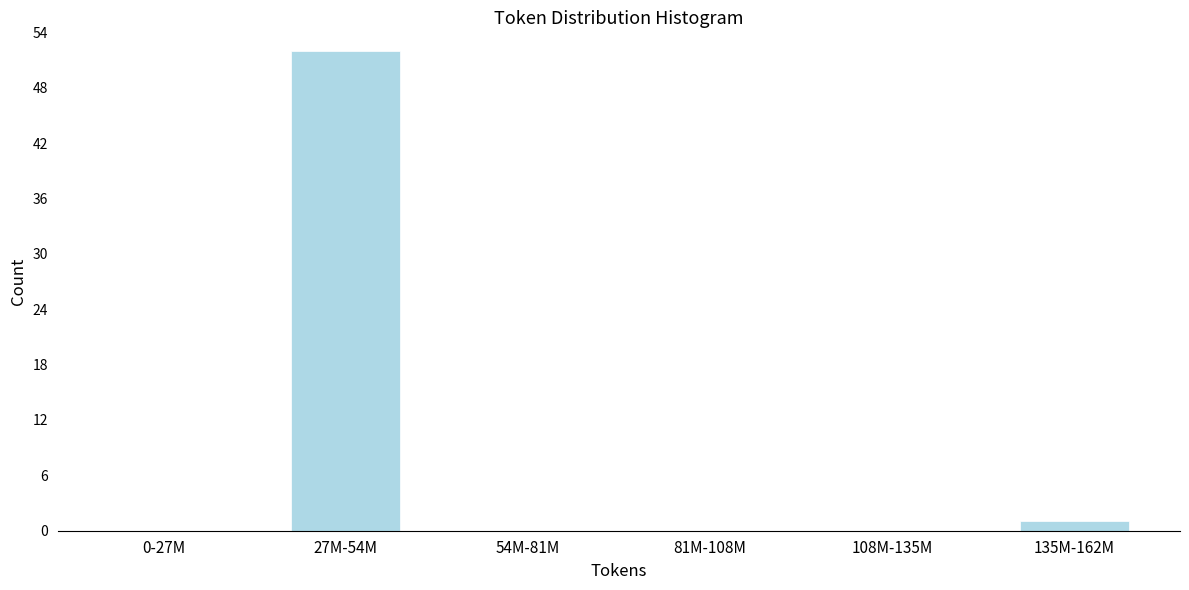

Reading left to right, extract all data points from this chart.

0-27M=0	27M-54M=52	54M-81M=0	81M-108M=0	108M-135M=0	135M-162M=1